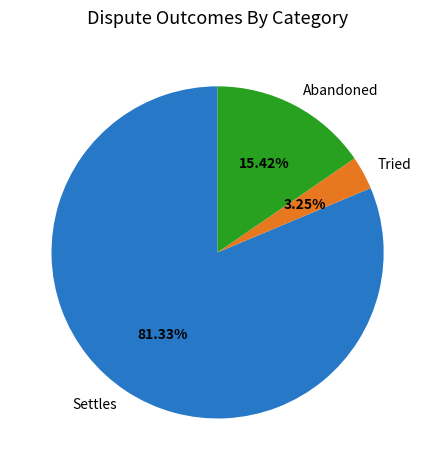

To the nearest percent, what portion does Tried represent?

3%